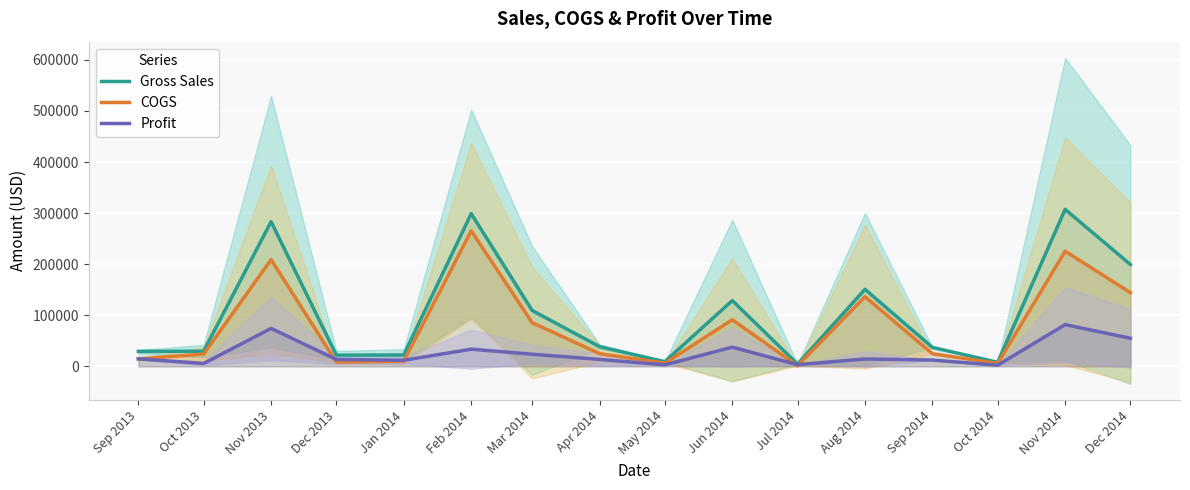

Where does the Gross Sales series first go above 38590?

Nov 2013